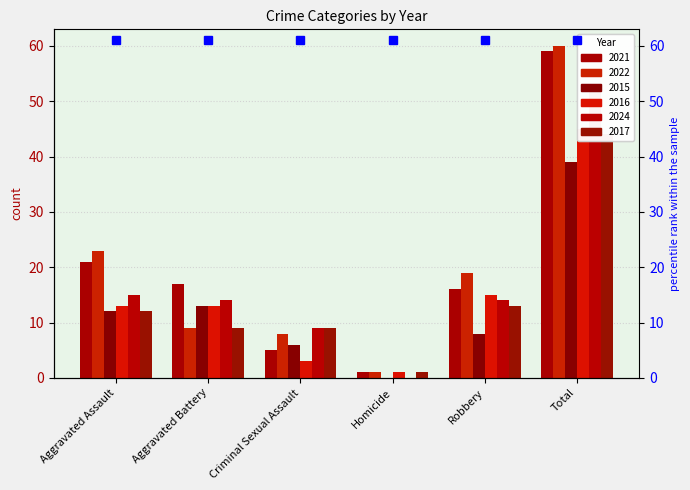

At which category does the chart reach its minimum across all series?

Homicide